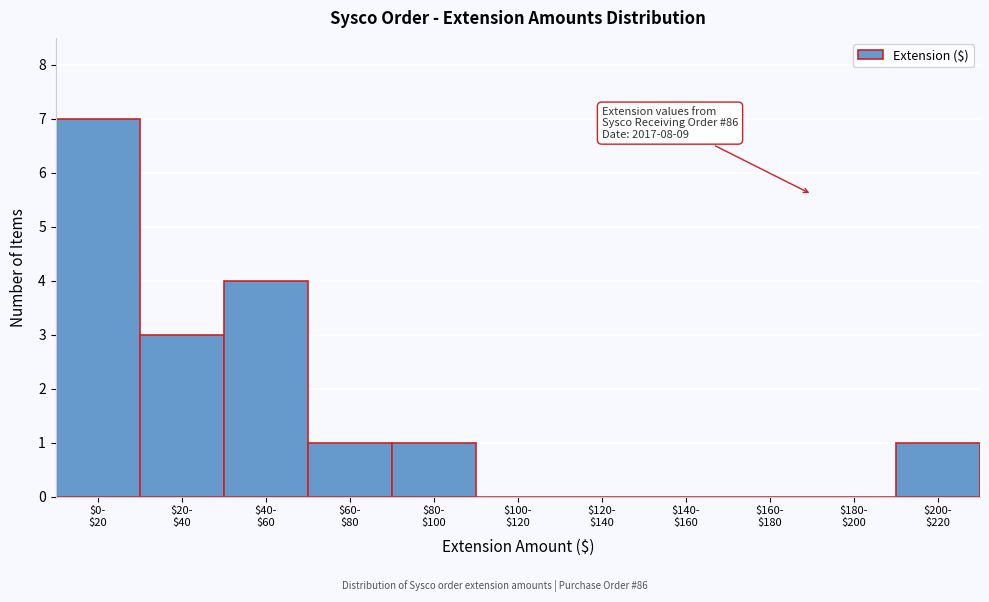

What is the greatest value displayed?

7